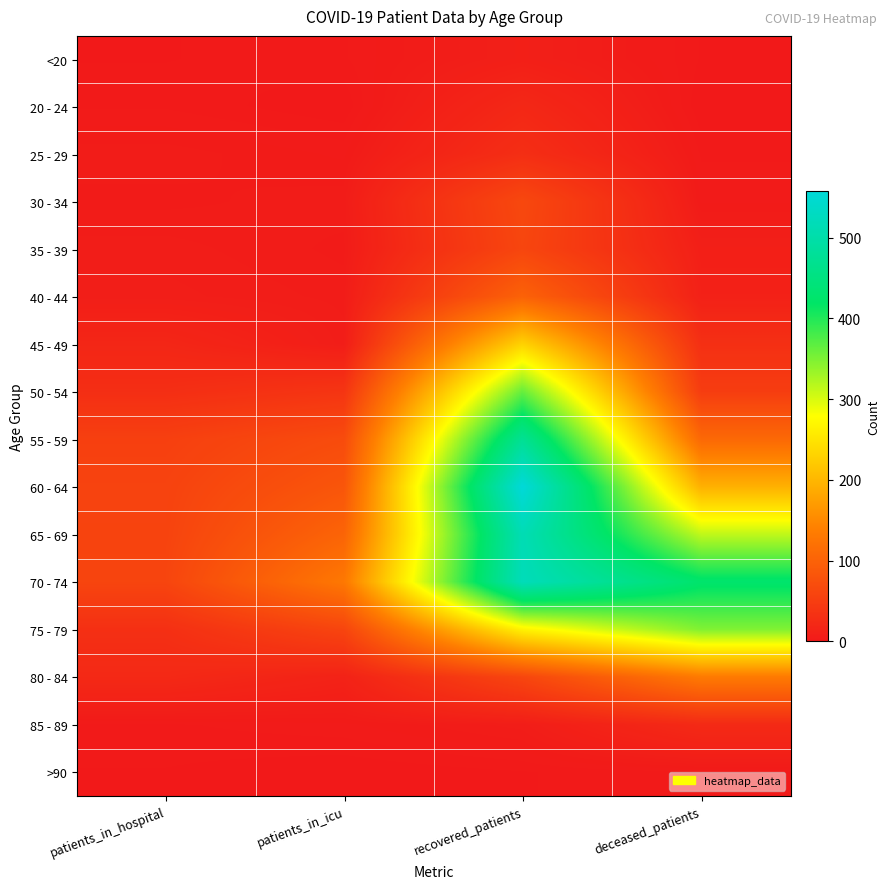

What is the spread (max minus min) of values at patients_in_icu?

130